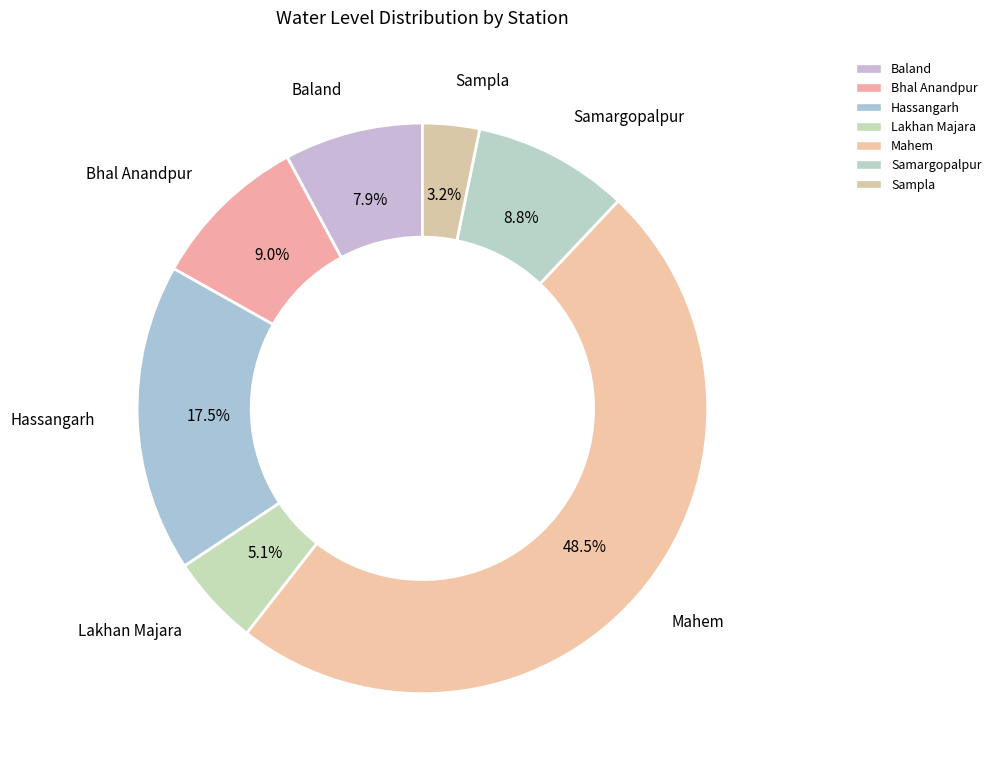

To the nearest percent, what is the difference between the largest and smallest slice percentages?

45%